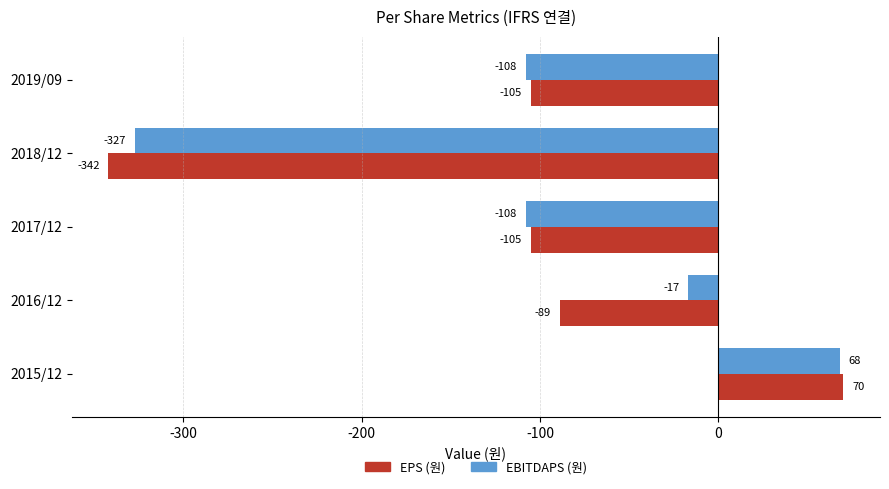

What is the difference between the highest and lowest values at 2018/12?

15